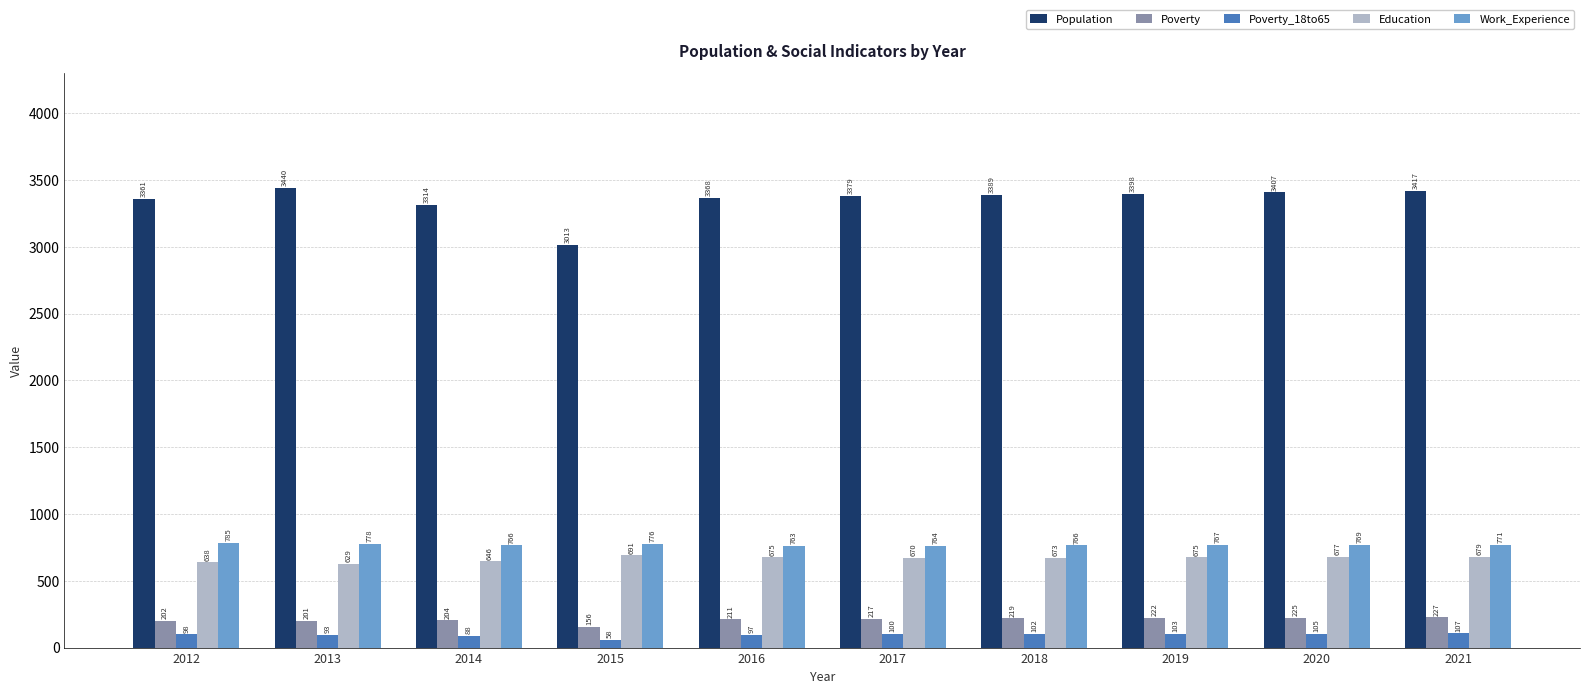

Which series changed the most between 2014 and 2015?

Population